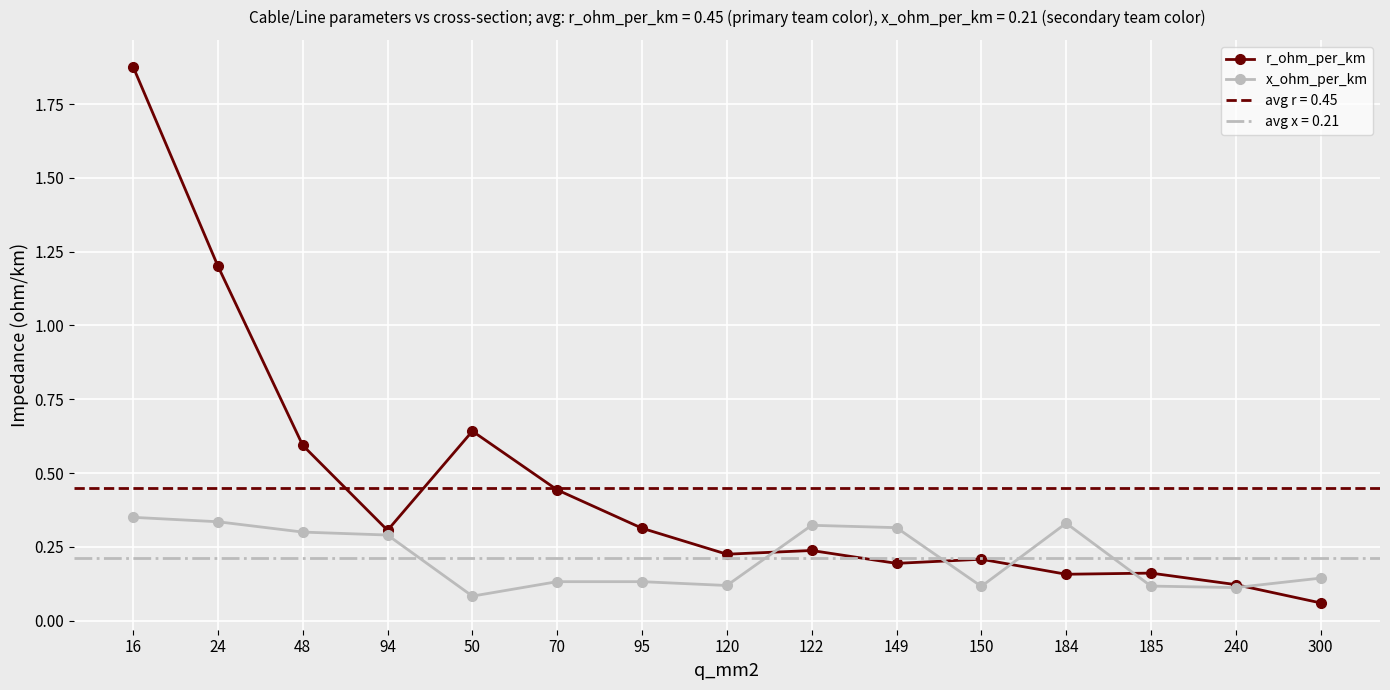

What is the difference between the second highest and second lowest values in the r_ohm_per_km series?

1.1